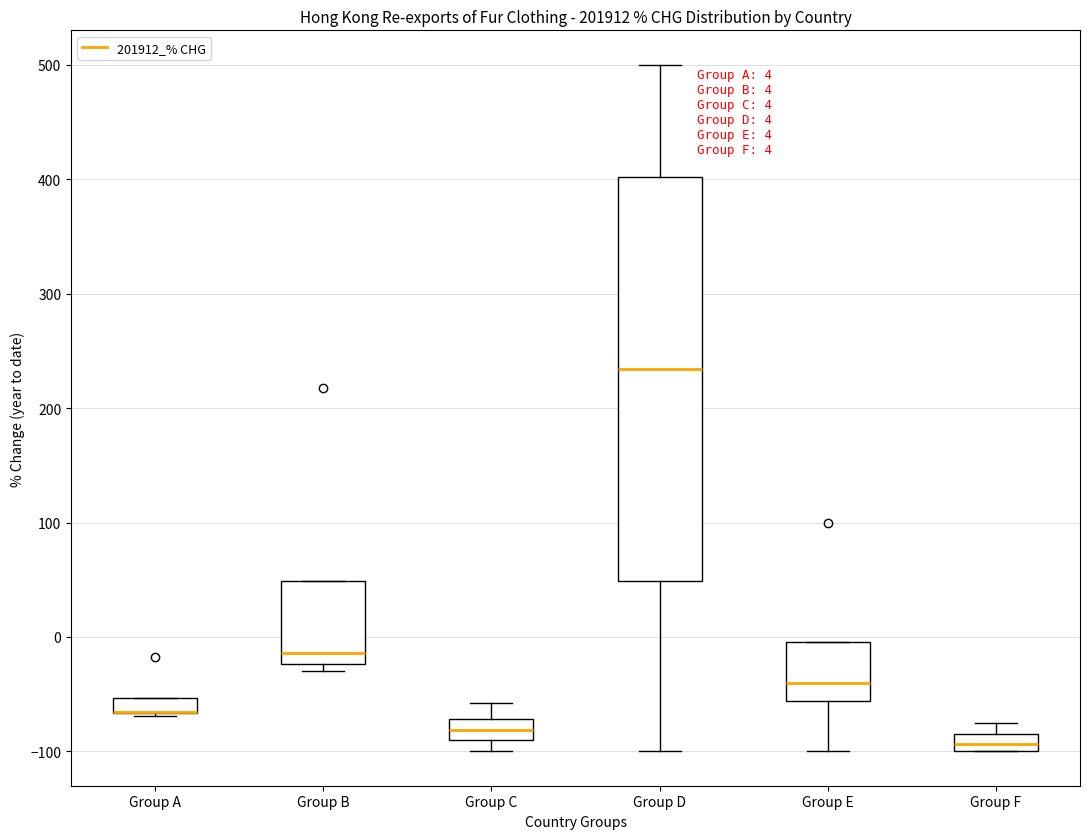

Which box is the tallest, from its lower edge to its upper edge?

Group D